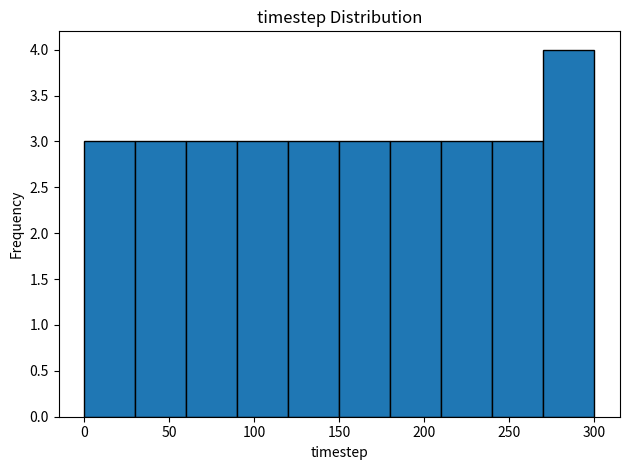

Which range on the x-axis has the tallest bar?

270 to 300